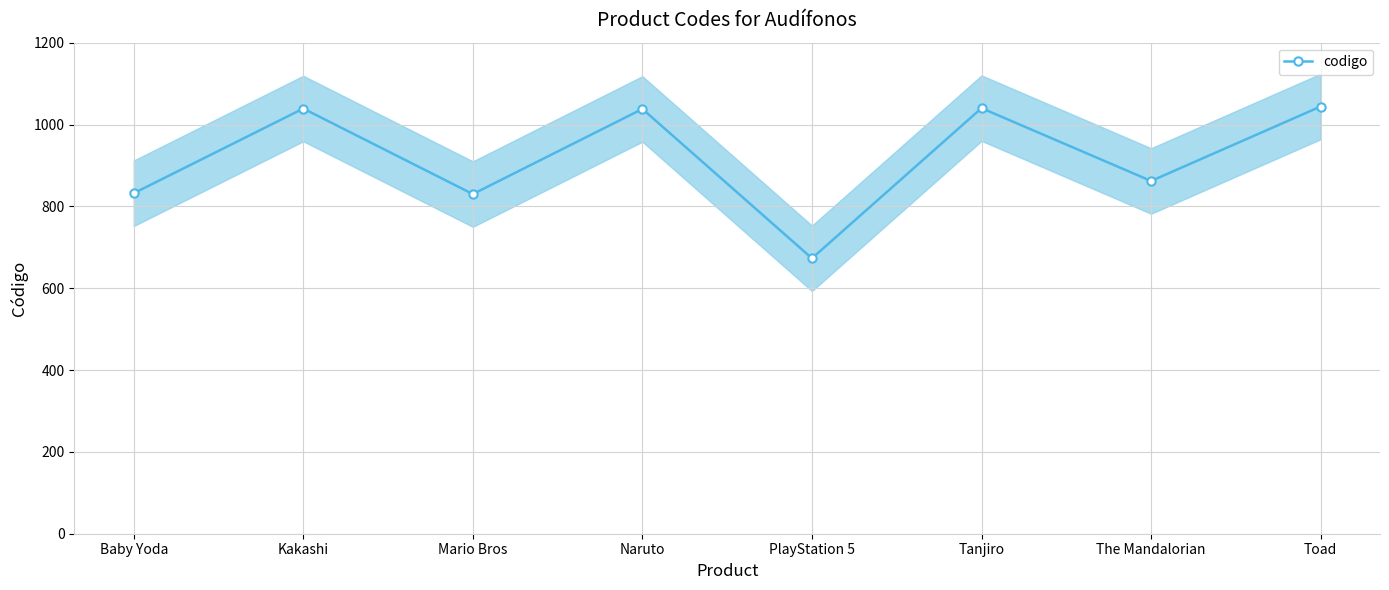

Read the value at PlayStation 5.

673